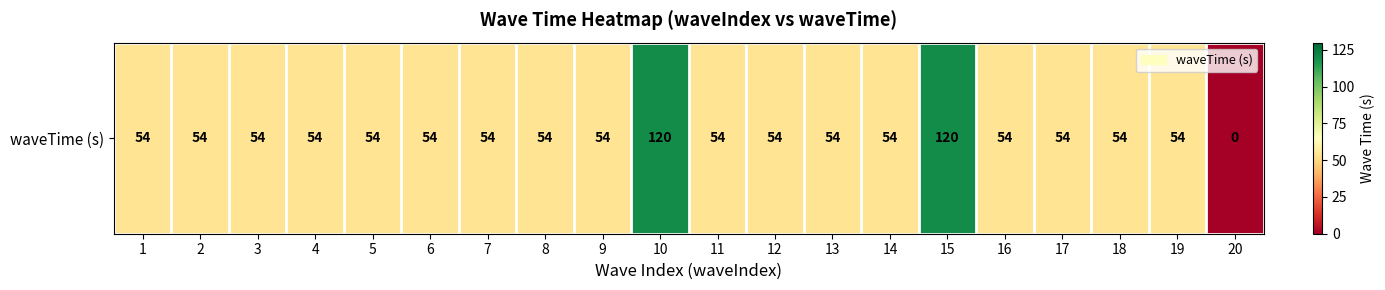

How many values are above zero?

19